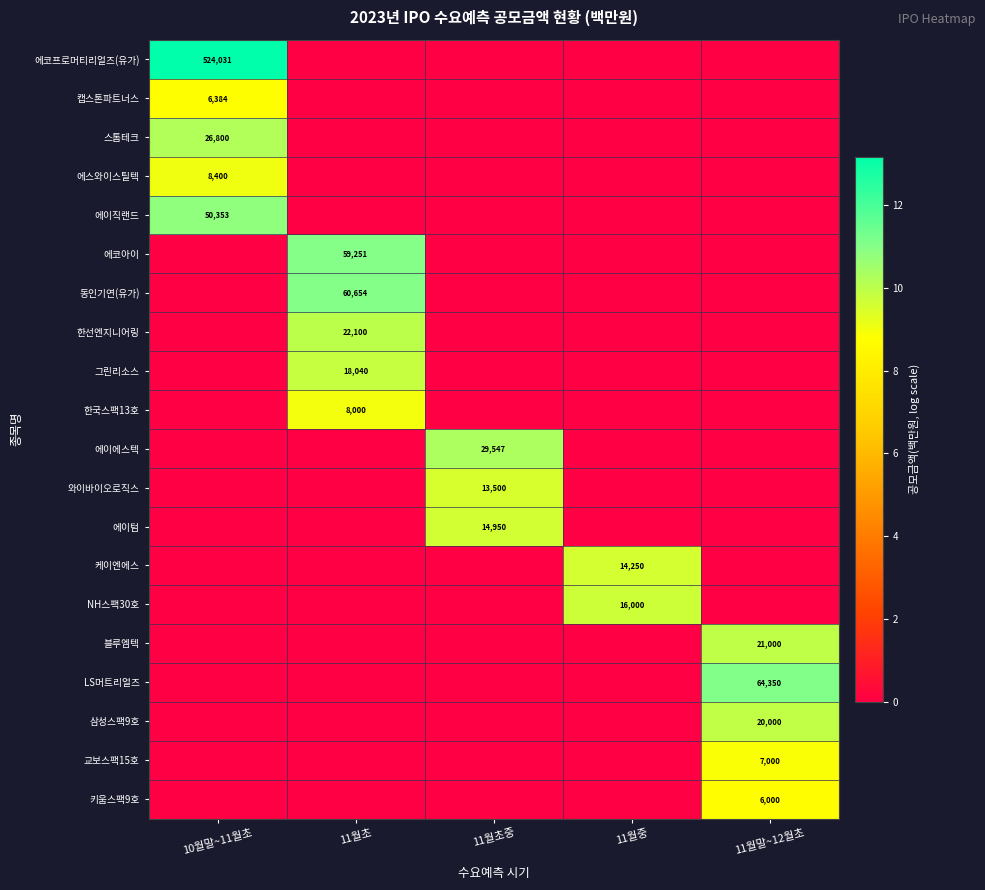

Is it true that 에이에스텍 equals 29547 at 11월초중?

True